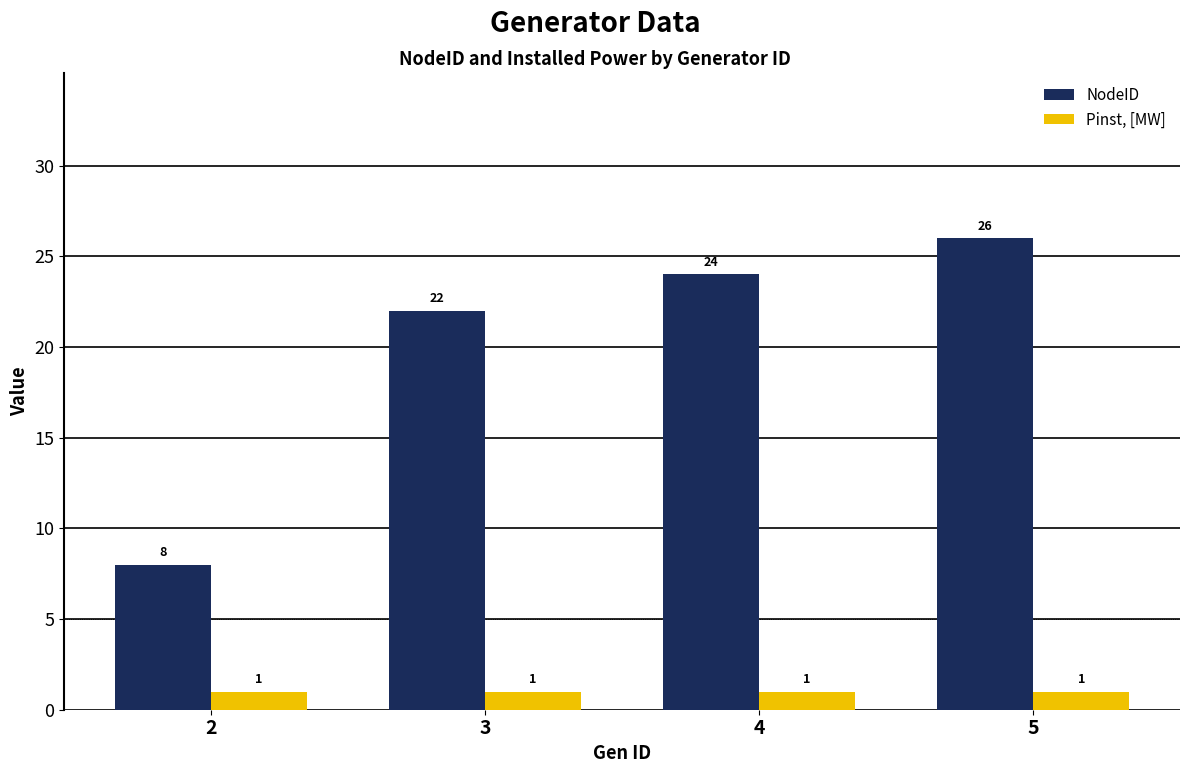

True or false: NodeID has a value of 31 at 3.

False